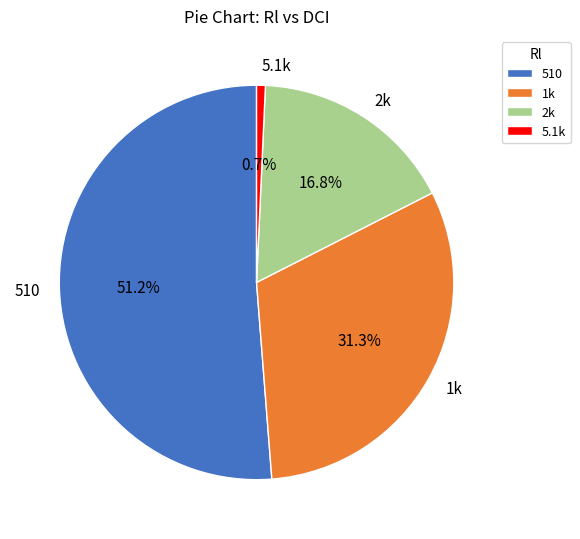

Which category has the biggest portion of the pie?

510